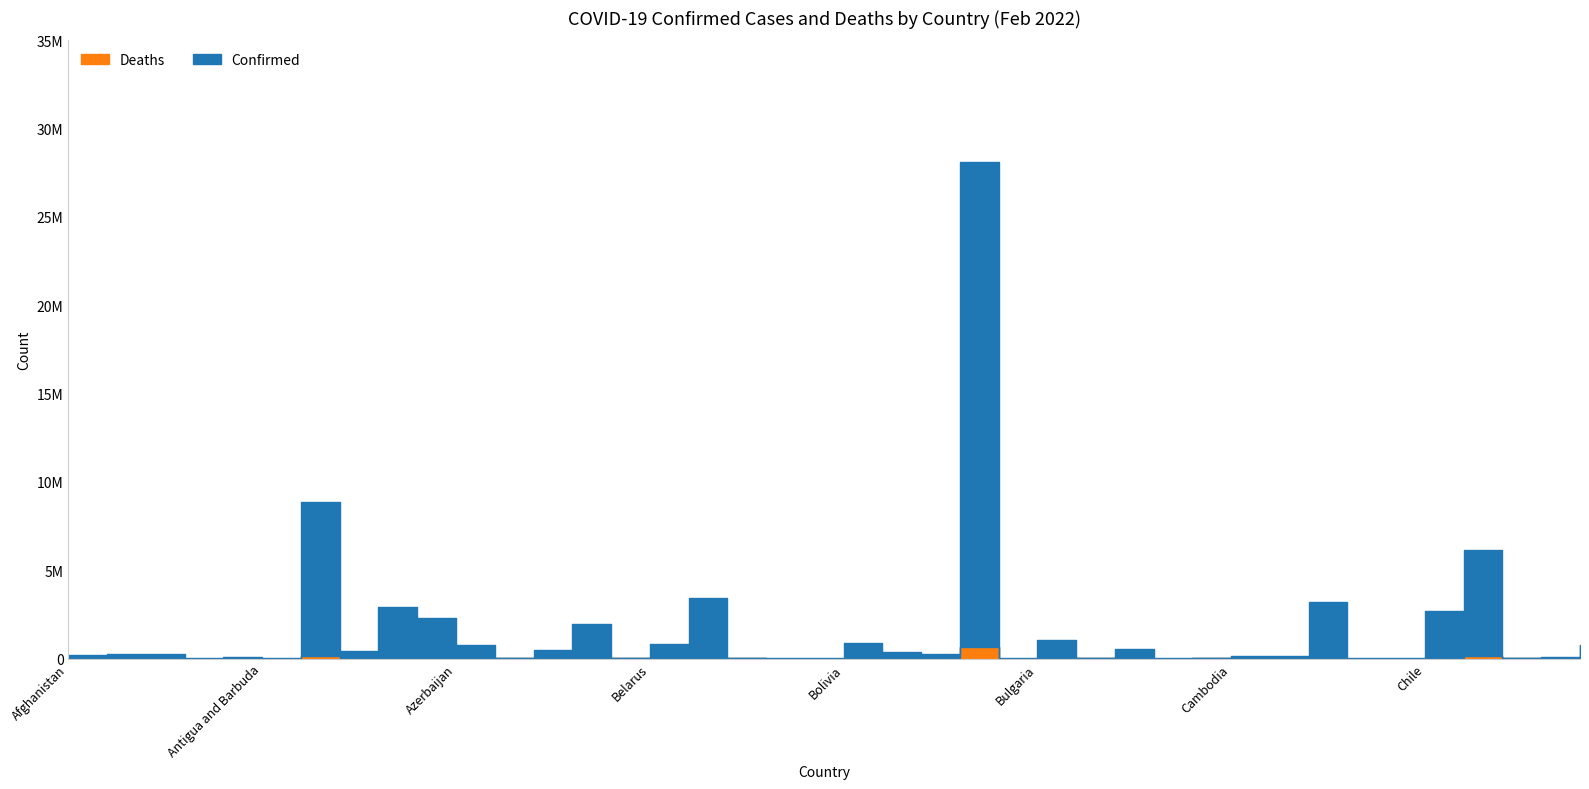

What is the label of the 15th point from the right?

Bulgaria